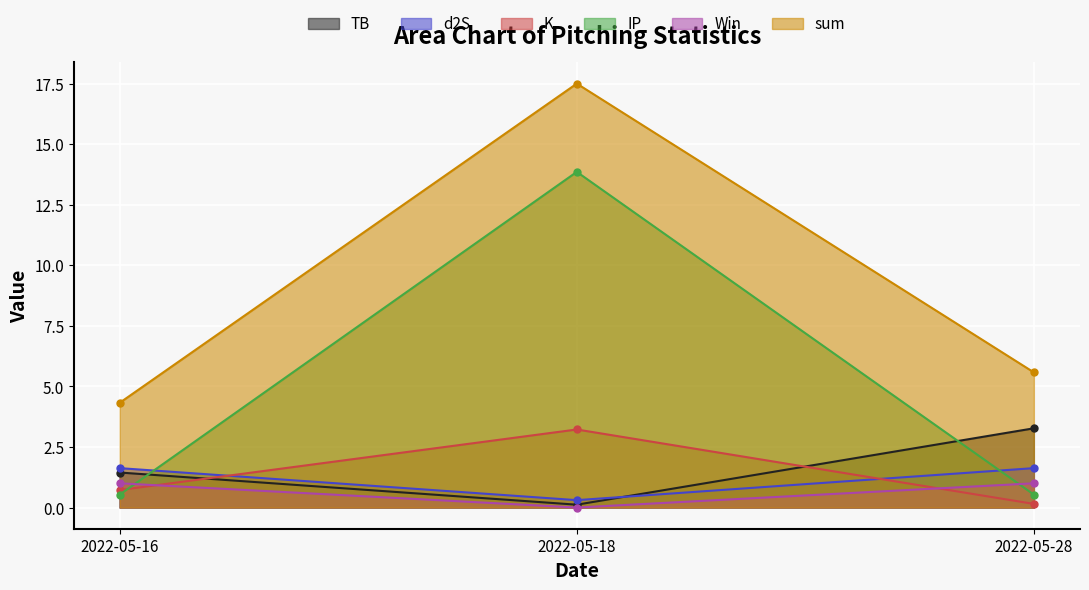

At how many categories does at least one series exceed 1?

3